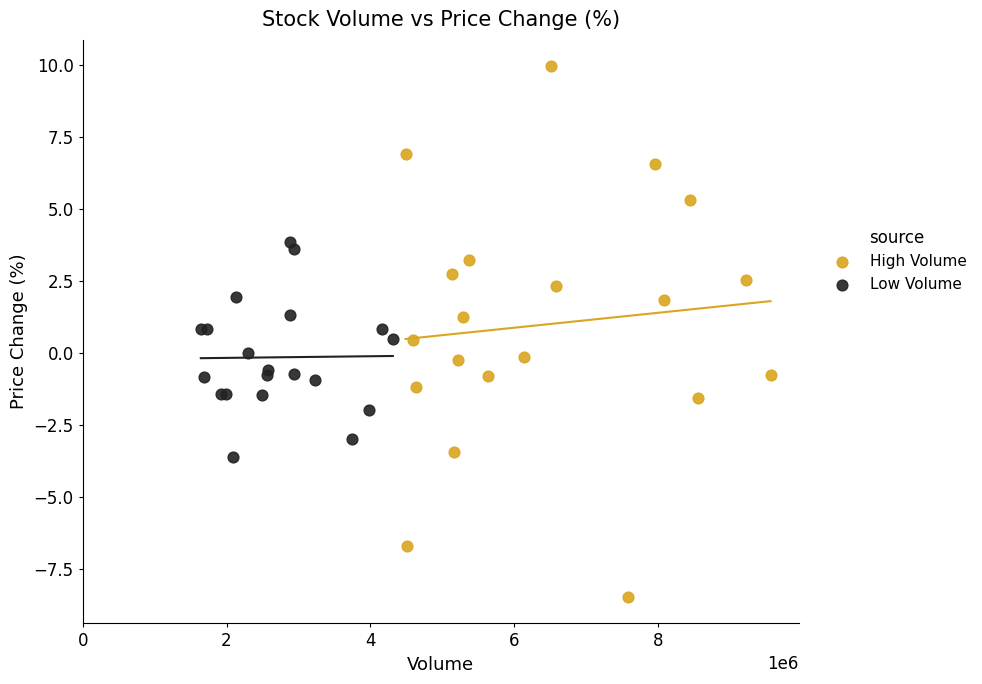

What are all the series names shown in the legend?

High Volume, Low Volume